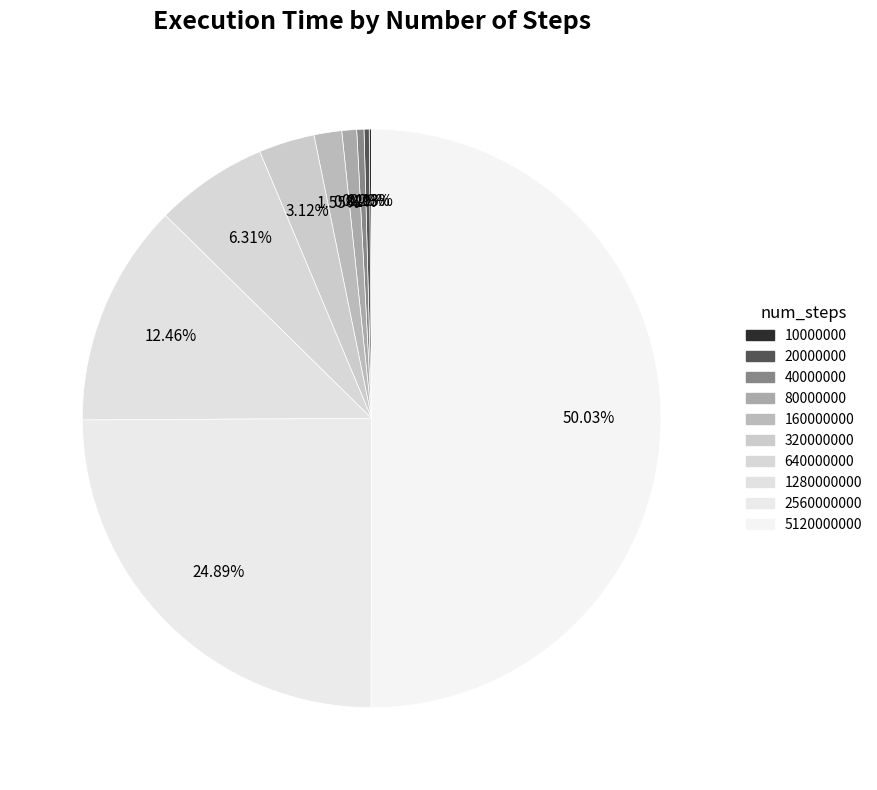

Count the number of slices in the pie.

10